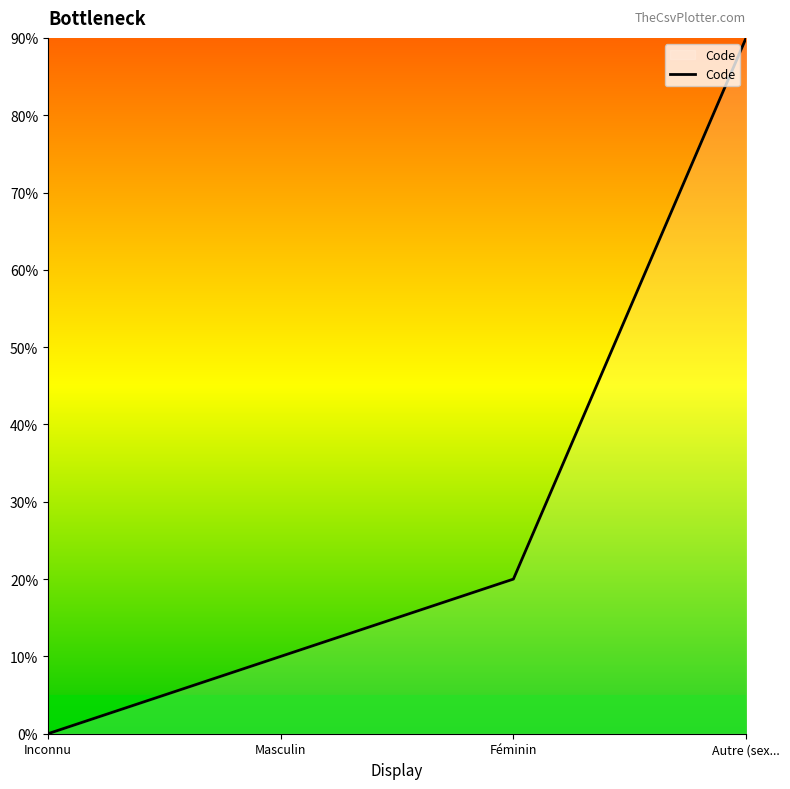

Which category has the lowest value across all series?

Inconnu